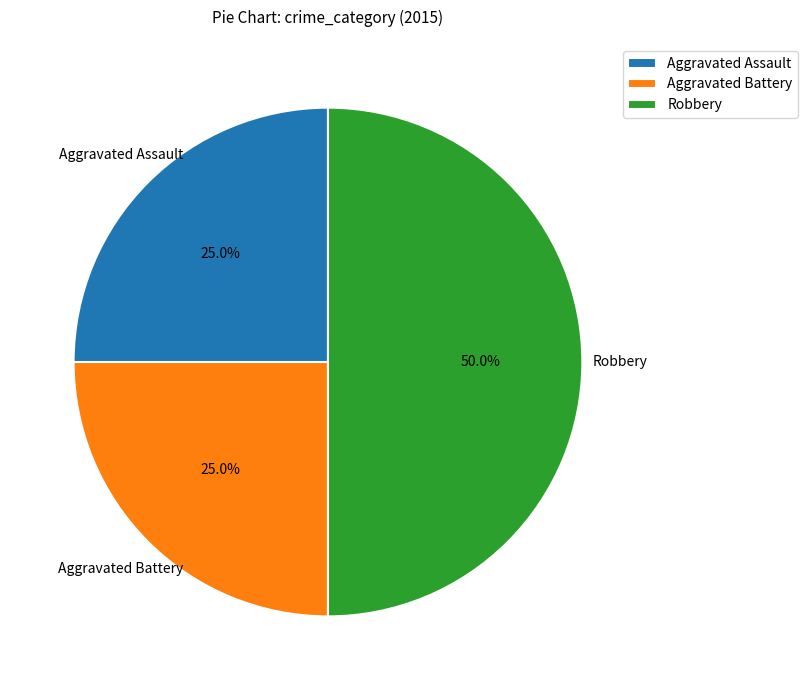

What percentage is the Aggravated Assault slice, to the nearest percent?

25%